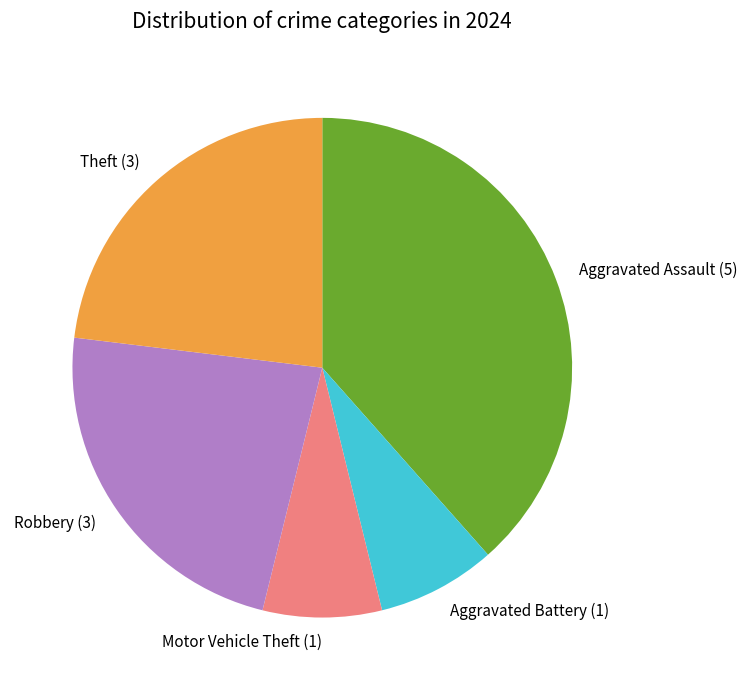

Is there any slice that represents more than half of the pie?

No